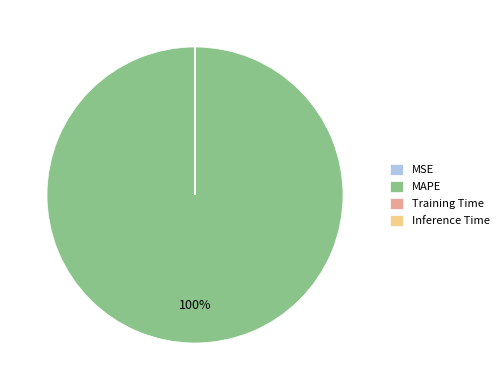

To the nearest percent, what is the average slice percentage?

25%